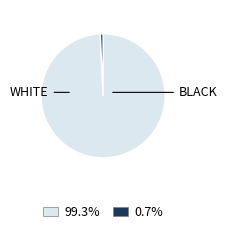

Is there a majority slice in this chart?

Yes